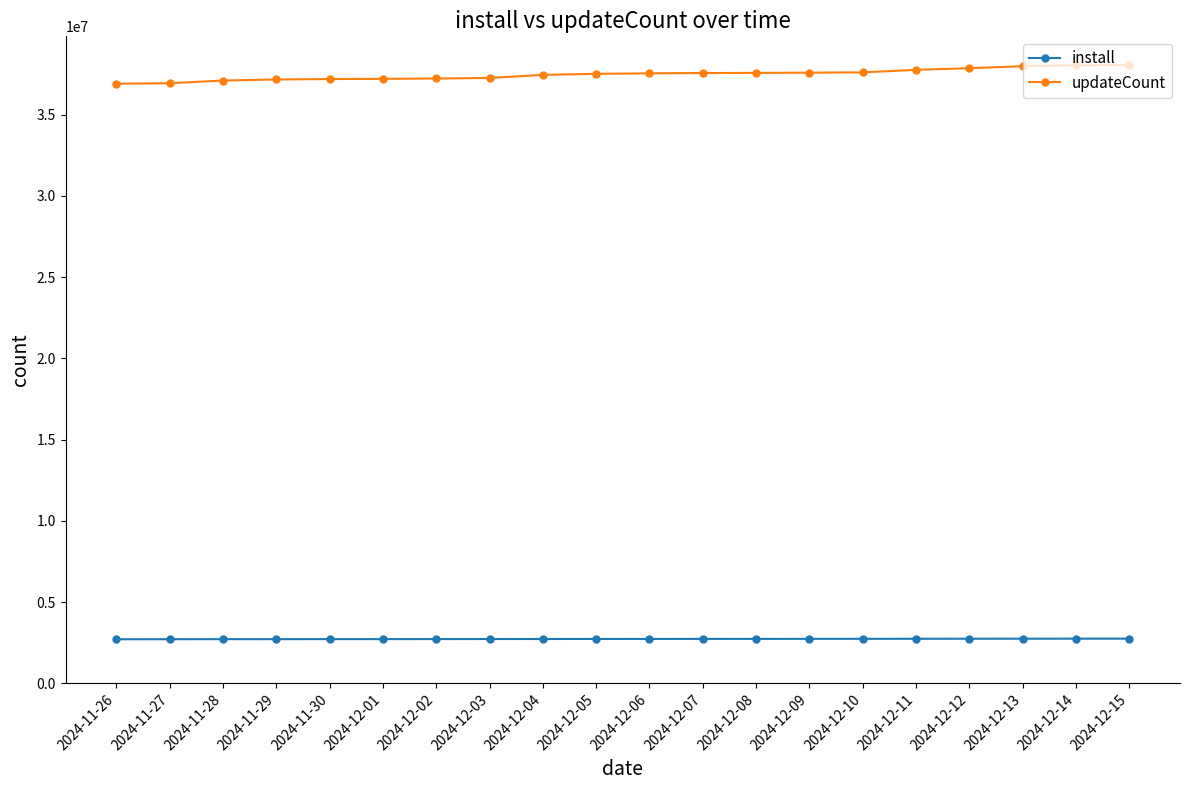

How many data points in install are less than 2734543?

10